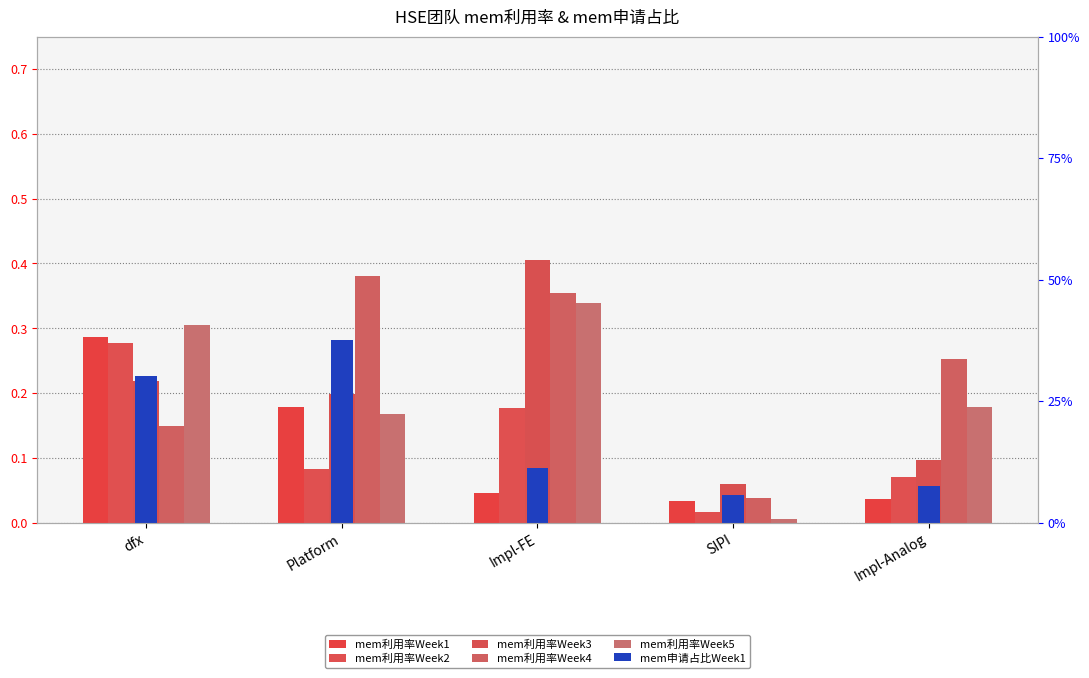

Which series has the widest spread of values?

mem利用率Week3